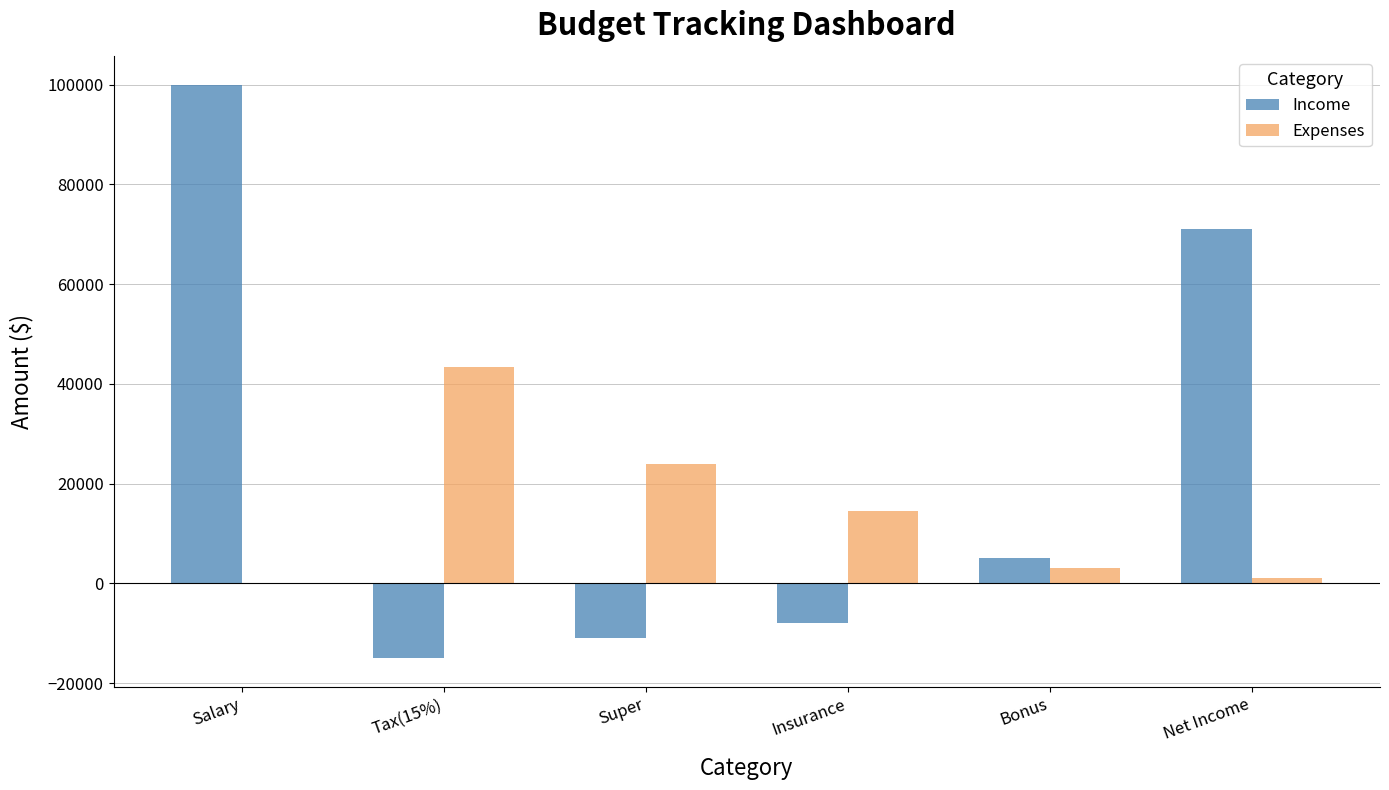

Which series changed the most between Tax(15%) and Net Income?

Income